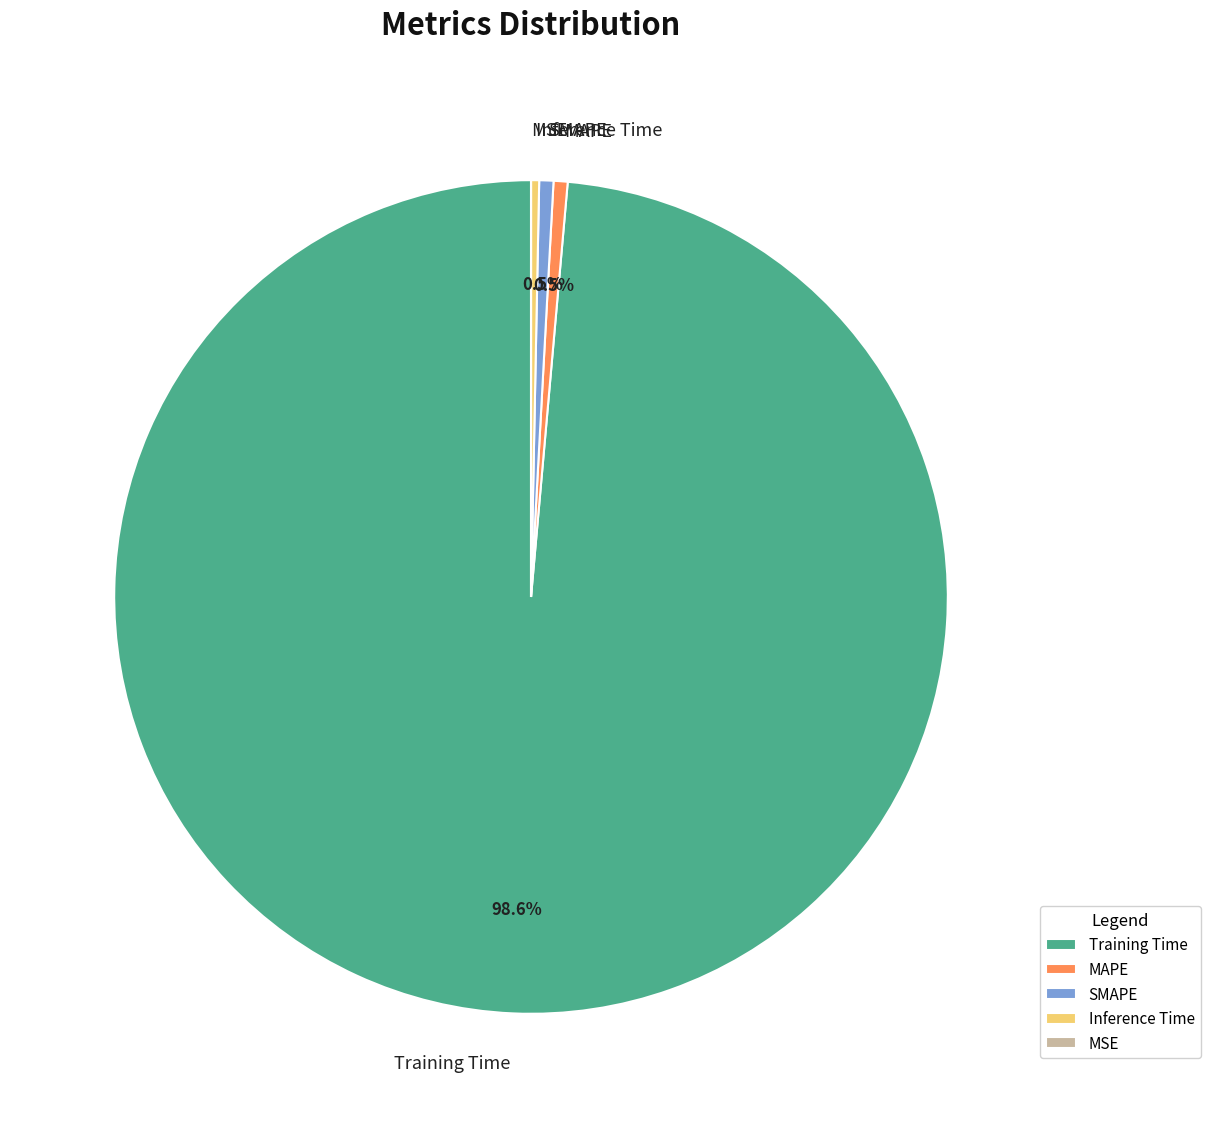

Does any single category account for the majority?

Yes